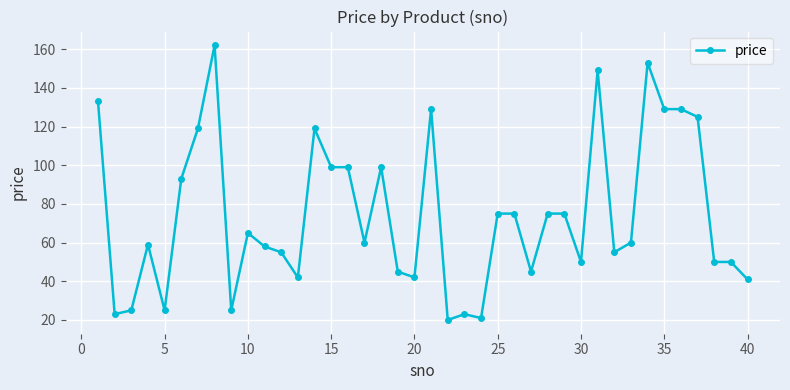

What is the difference between the maximum and minimum values?

142